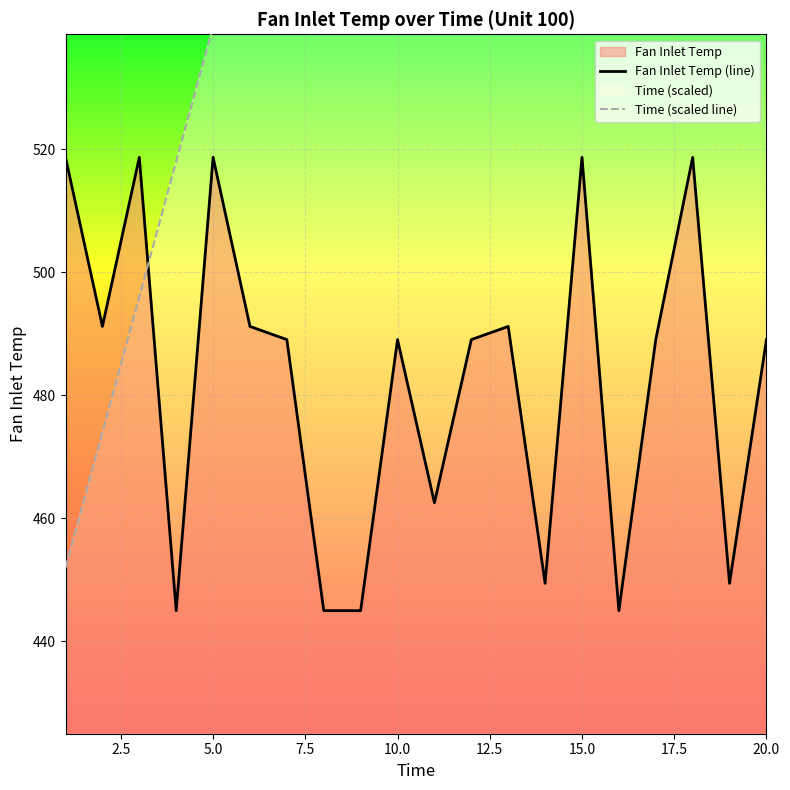

True or false: Fan Inlet Temp (line) has a value of 236.2 at 15.0.

False